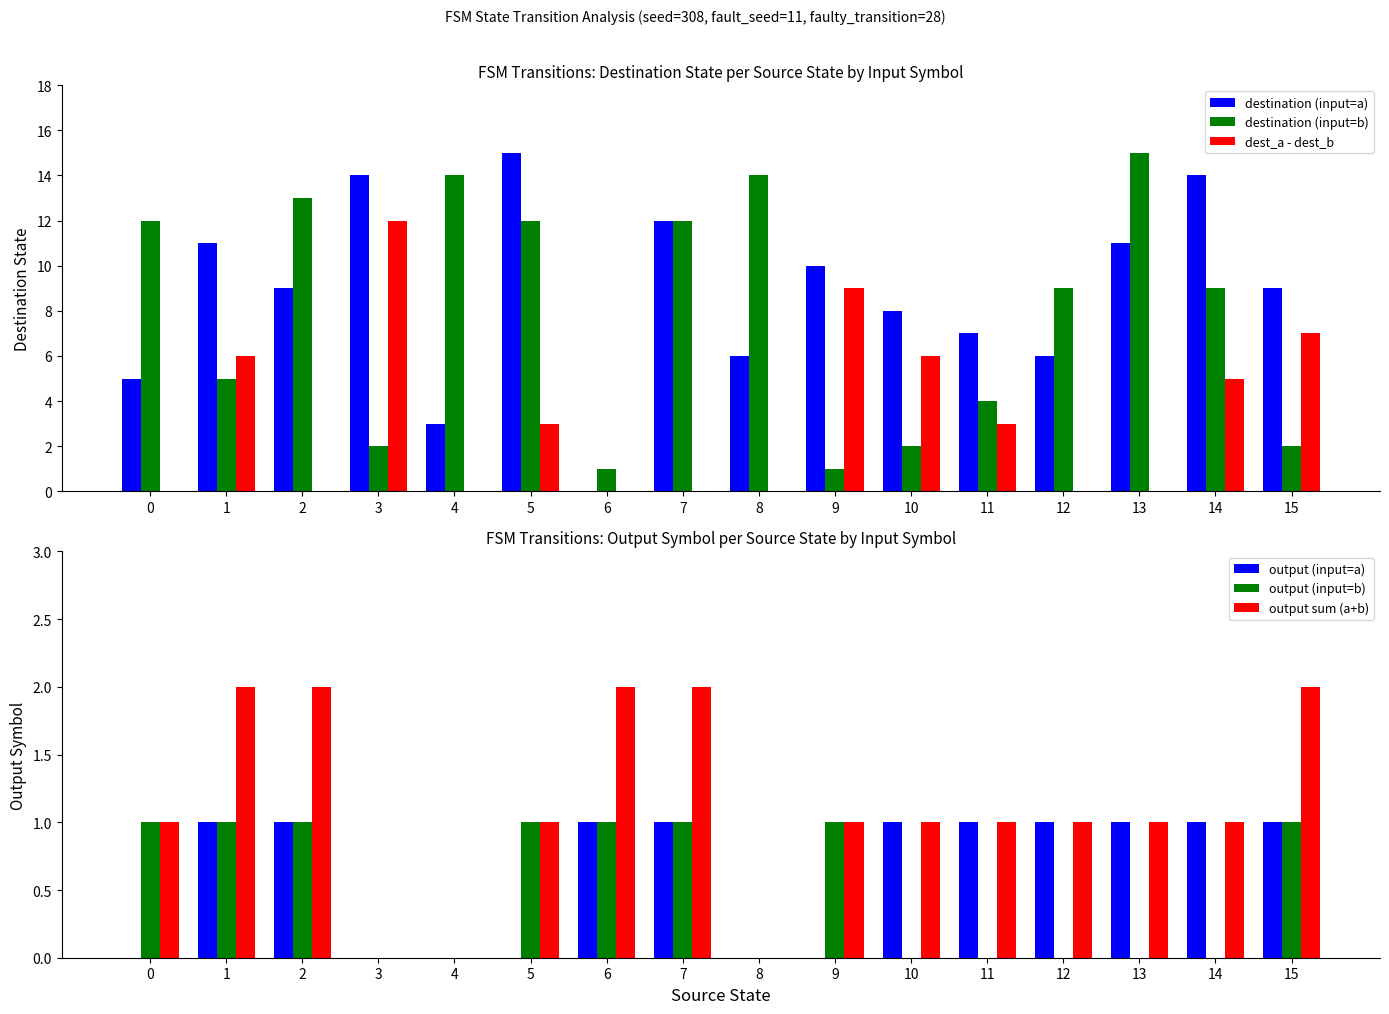

True or false: destination (input=a) has a value of 2 at 12.

False